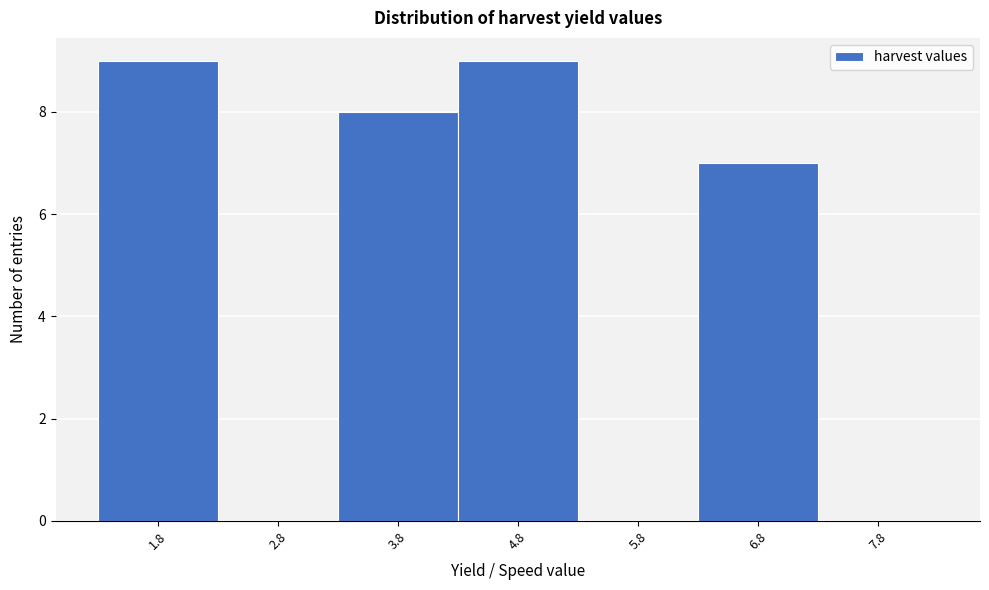

Reading left to right, list every bar in this chart as the range it spans on the x-axis followed by its height. The values are not printed on the chart, so give them approximately, as read against the axis.

1.3 to 2.3: 9
2.3 to 3.3: 0
3.3 to 4.3: 8
4.3 to 5.3: 9
5.3 to 6.3: 0
6.3 to 7.3: 7
7.3 to 8.3: 0